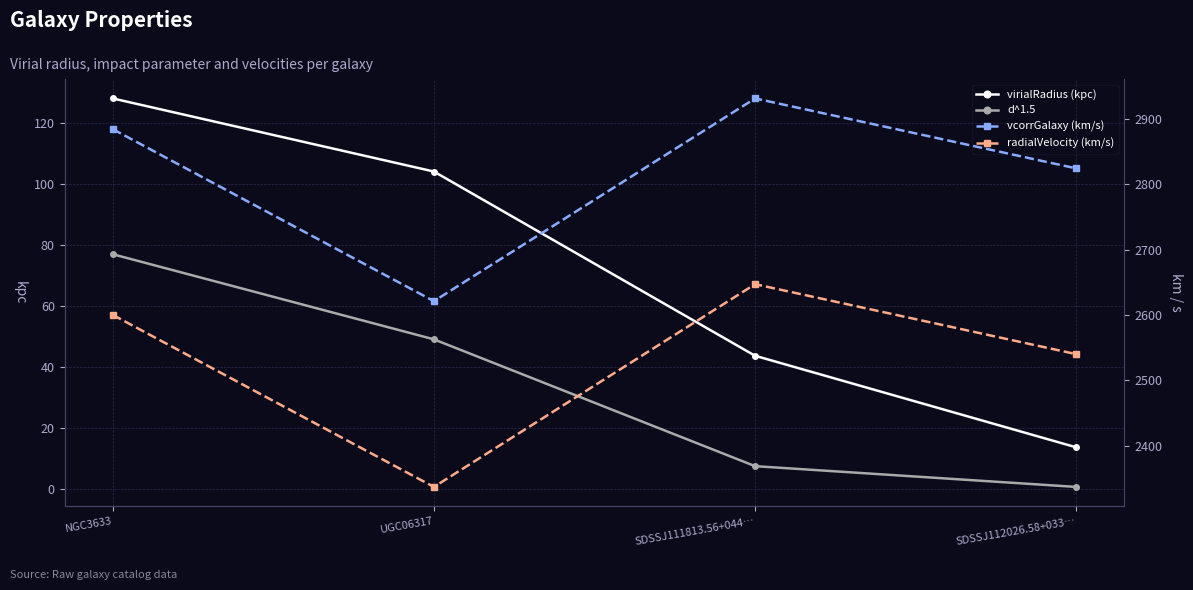

What is the label of the 2nd point from the right?

SDSSJ111813.56+044…